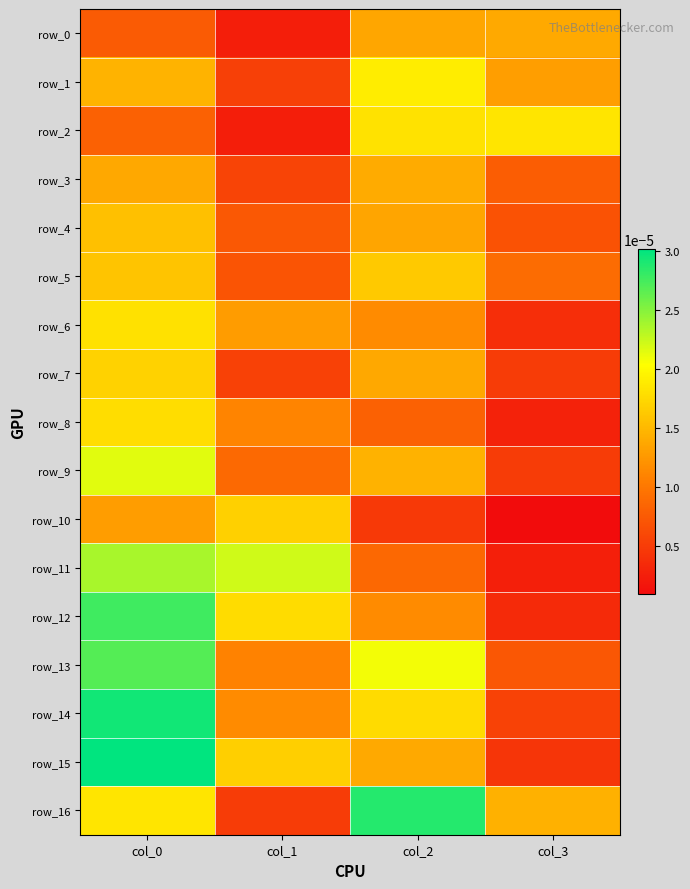

How many data points does each series have?

4